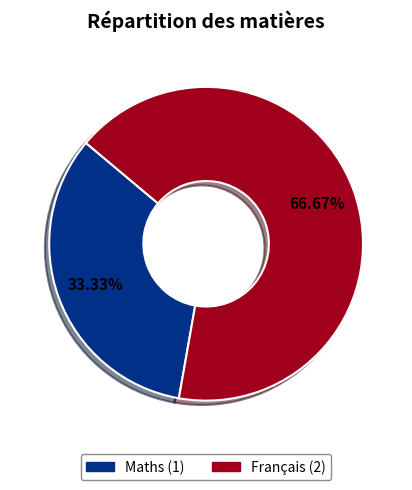

What portion of the pie excludes Français?

33.3%